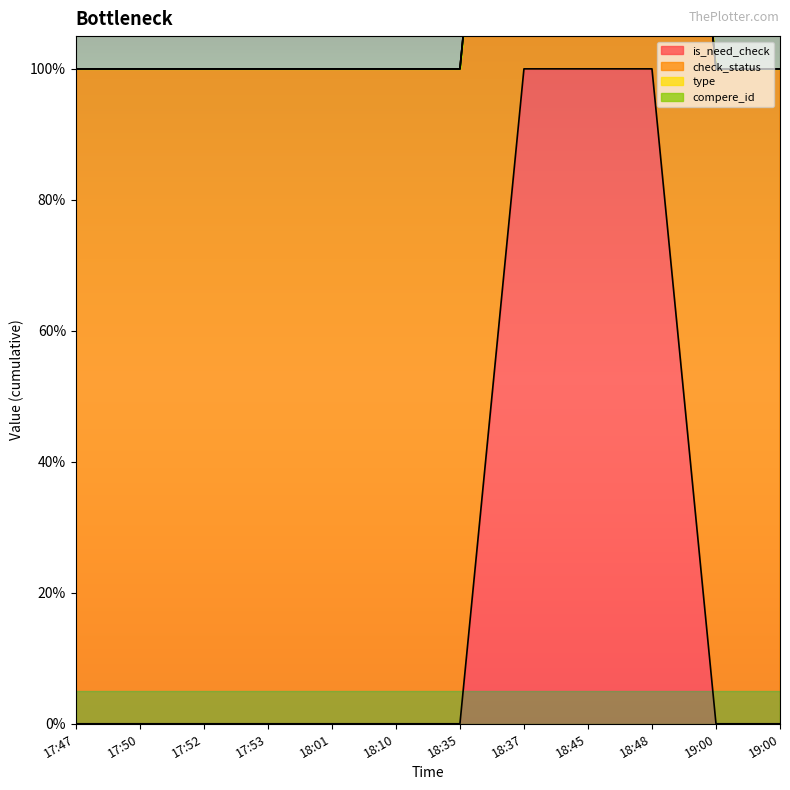

Which series has the largest total across all categories?

check_status